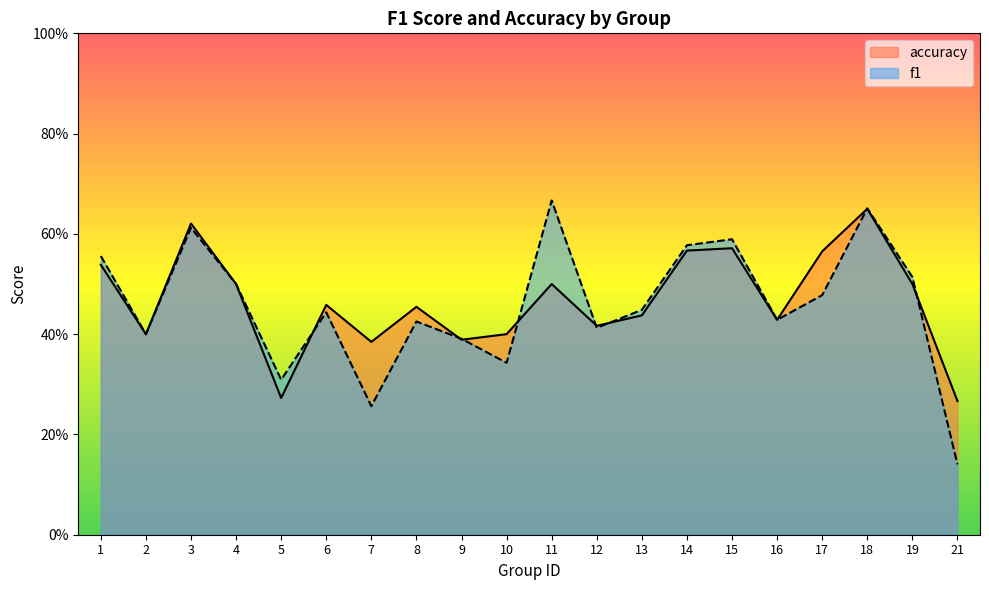

Does the chart display data point markers on the line(s)?

No